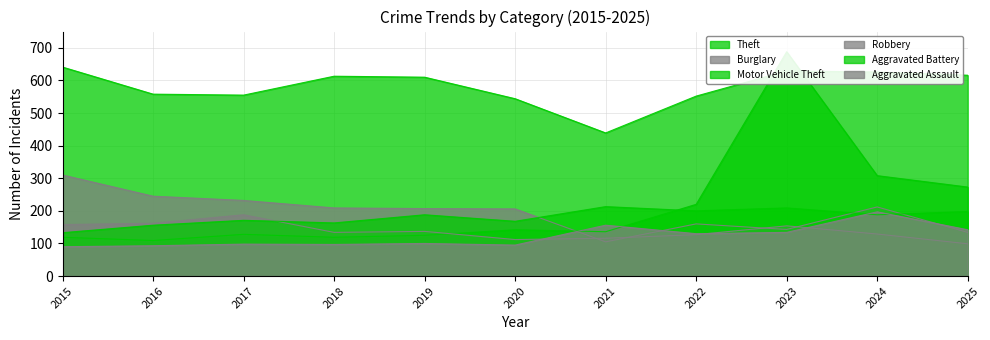

Reading left to right, transcribe all the data shown in this chart.

Theft: 2015=641	2016=558	2017=555	2018=613	2019=610	2020=544	2021=439	2022=552	2023=629	2024=626	2025=616
Burglary: 2015=310	2016=245	2017=232	2018=209	2019=207	2020=206	2021=105	2022=160	2023=143	2024=212	2025=134
Motor Vehicle Theft: 2015=119	2016=109	2017=128	2018=119	2019=125	2020=142	2021=136	2022=220	2023=688	2024=308	2025=273
Robbery: 2015=158	2016=162	2017=188	2018=134	2019=137	2020=112	2021=116	2022=127	2023=154	2024=129	2025=99
Aggravated Battery: 2015=133	2016=156	2017=171	2018=163	2019=188	2020=168	2021=213	2022=200	2023=209	2024=188	2025=198
Aggravated Assault: 2015=90	2016=93	2017=98	2018=97	2019=100	2020=95	2021=156	2022=130	2023=134	2024=197	2025=142